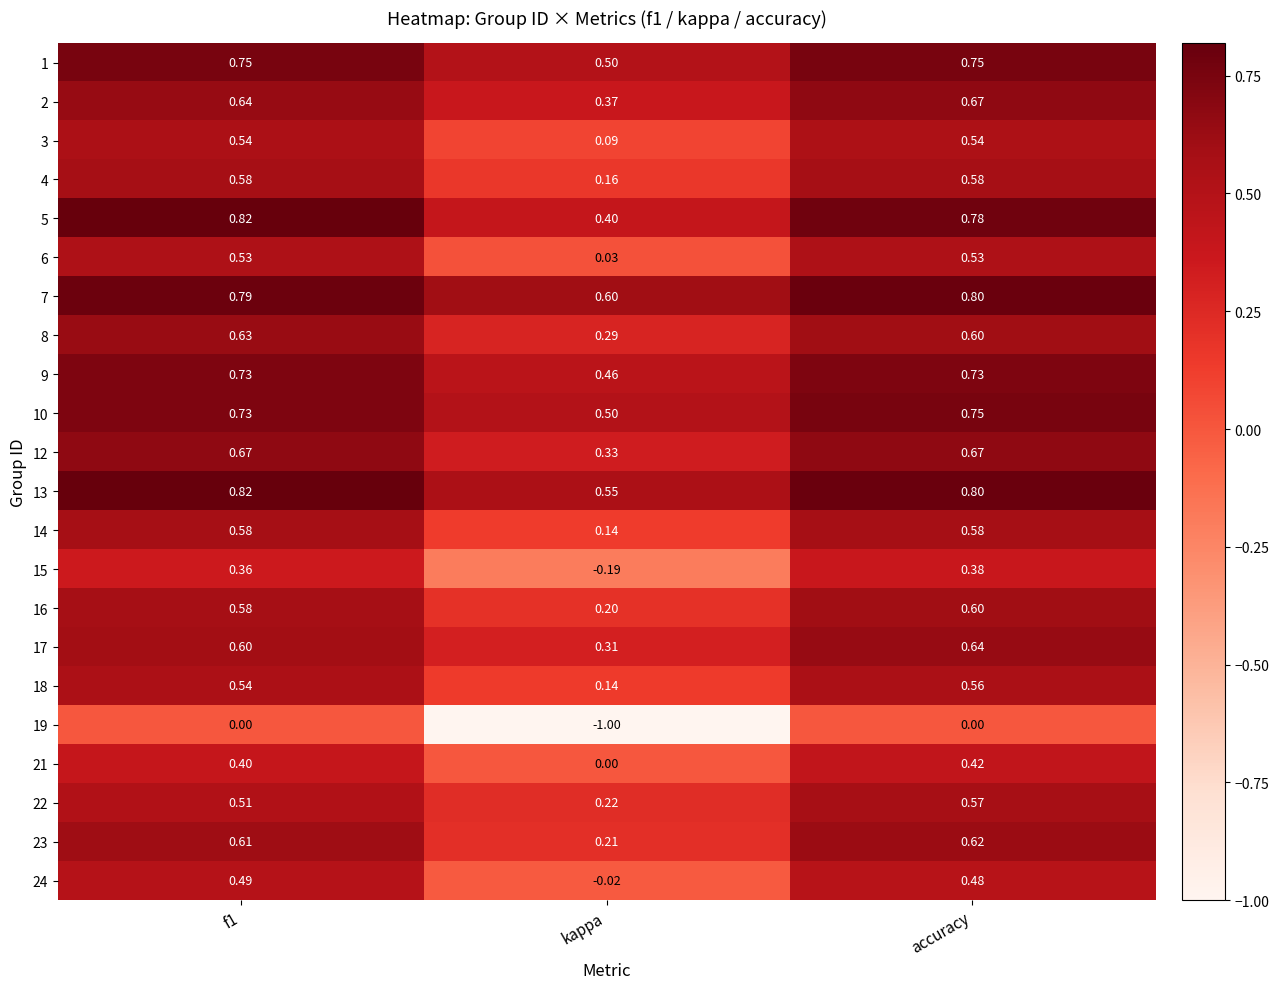

Which category has the lowest value across all series?

kappa